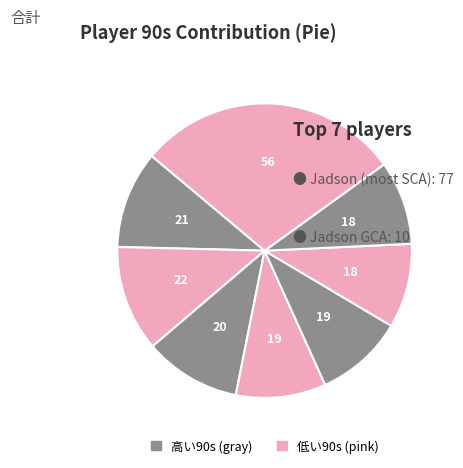

Count the number of slices in the pie.

8